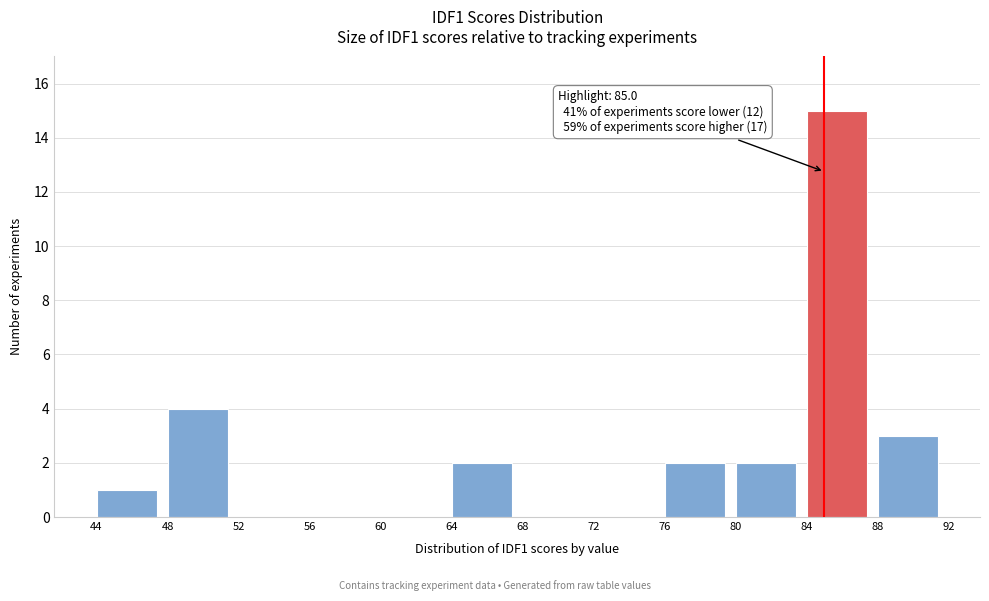

Over which range of the x-axis is the bar tallest?

84 to 88